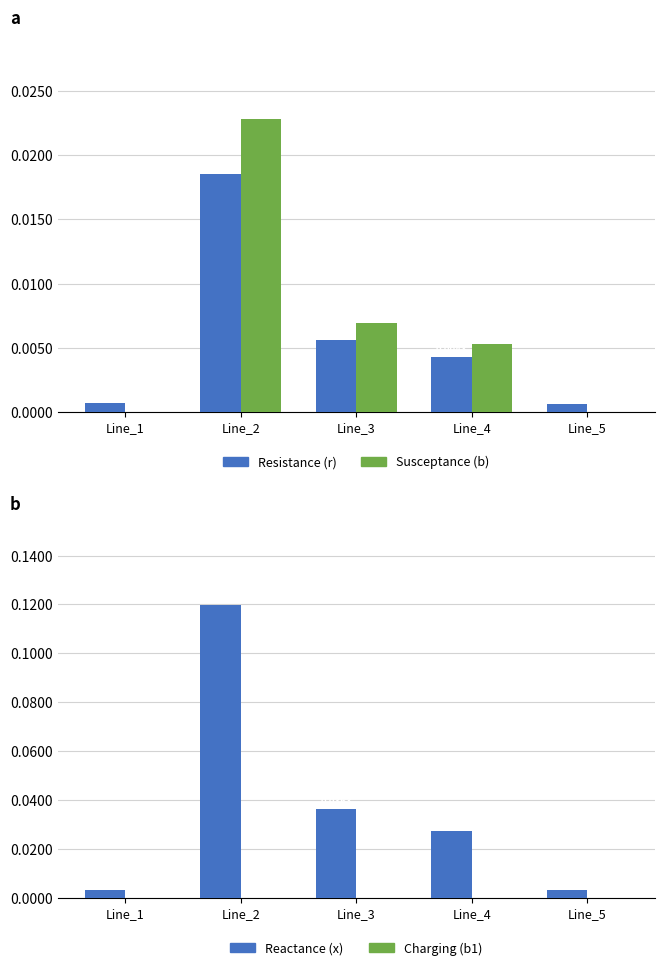

Which series has the largest range (max minus min)?

Reactance (x)